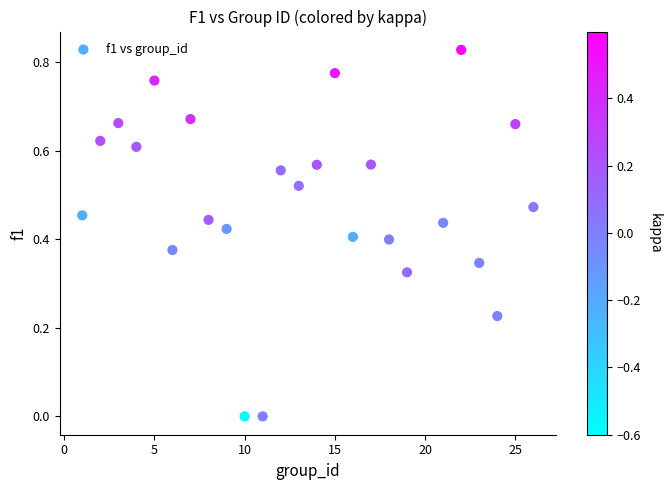

What is the range of X values (max minus min)?

25.0